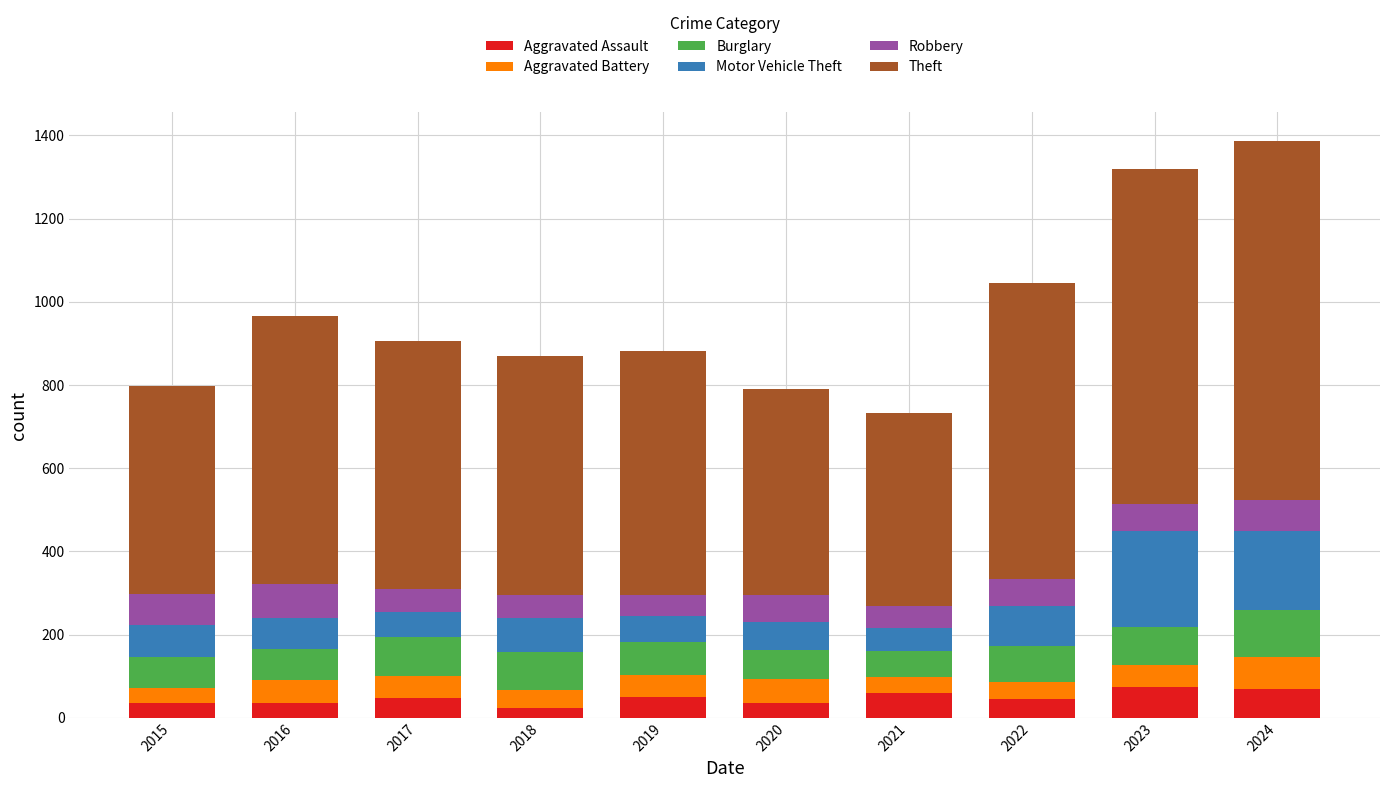

What is the difference between the Aggravated Assault values at 2015 and 2024?

33